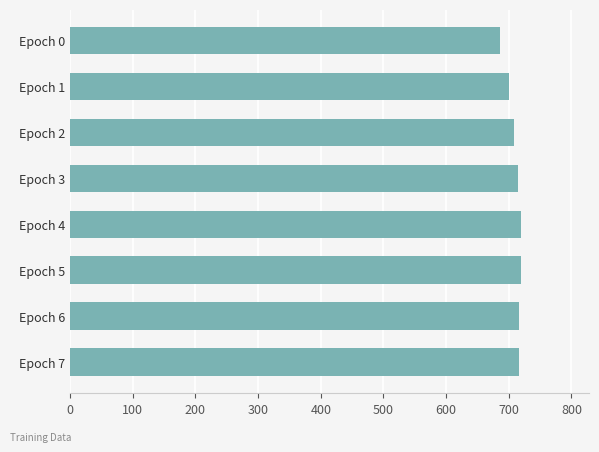

What is the minimum value shown in the chart?

686